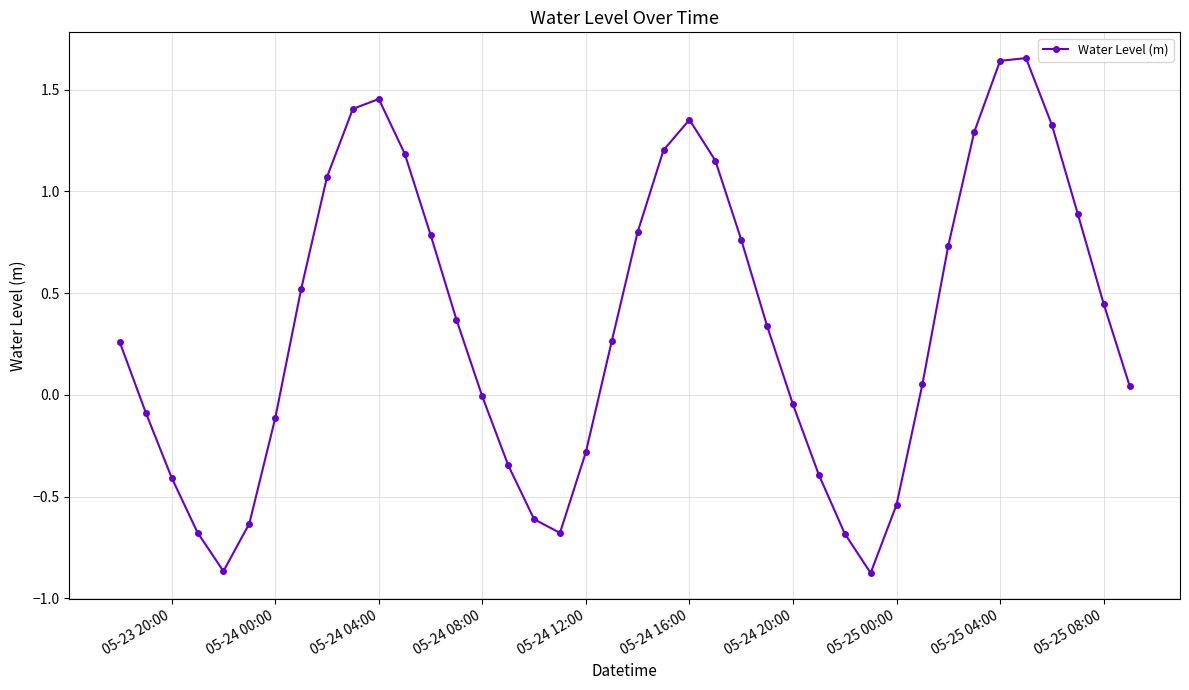

How many distinct data groups are displayed?

1